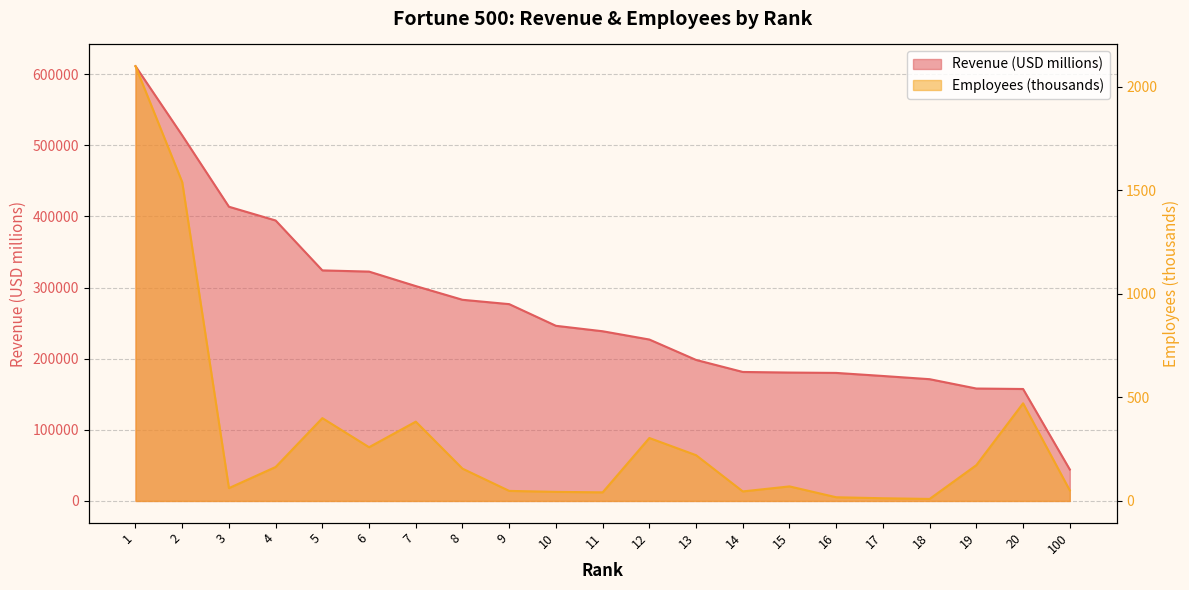

True or false: Employees (thousands) and Revenue (USD millions) intersect in this chart.

False